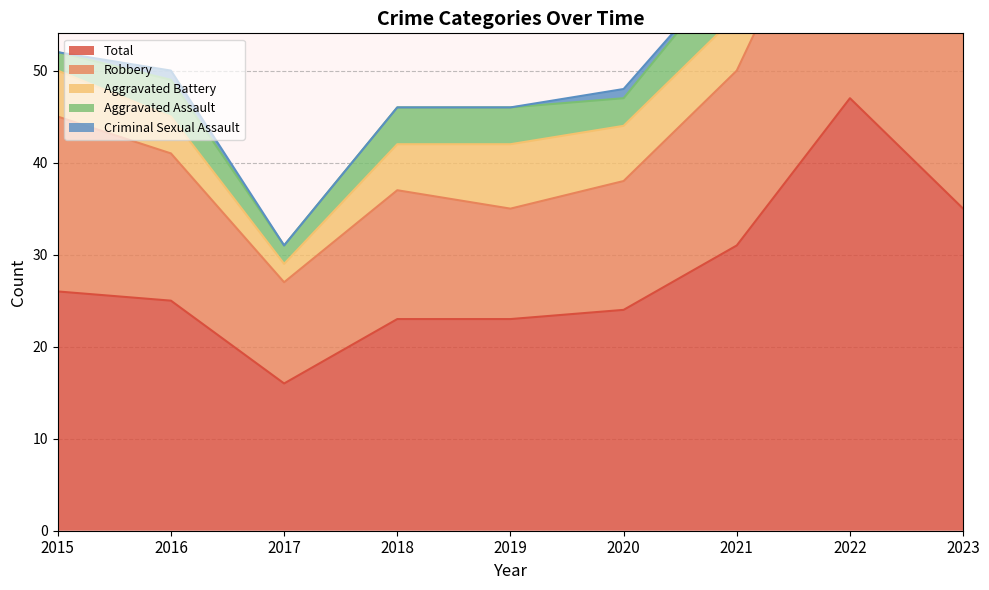

At which label does Robbery reach its minimum?

2017